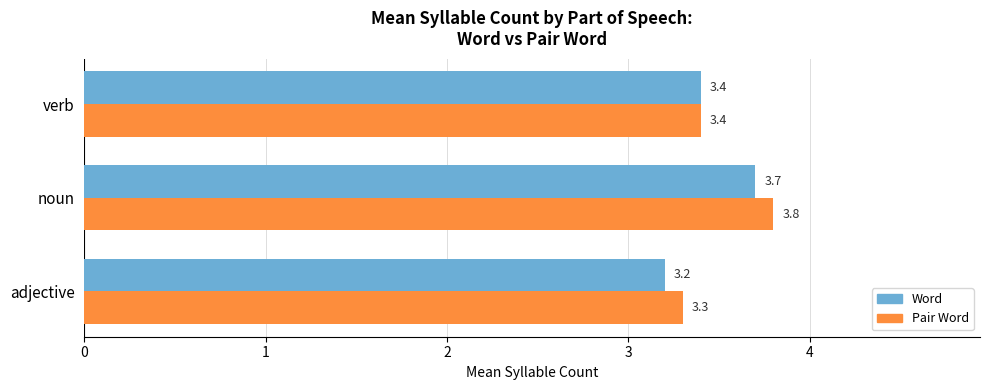

What is the minimum value shown in the chart?

3.2